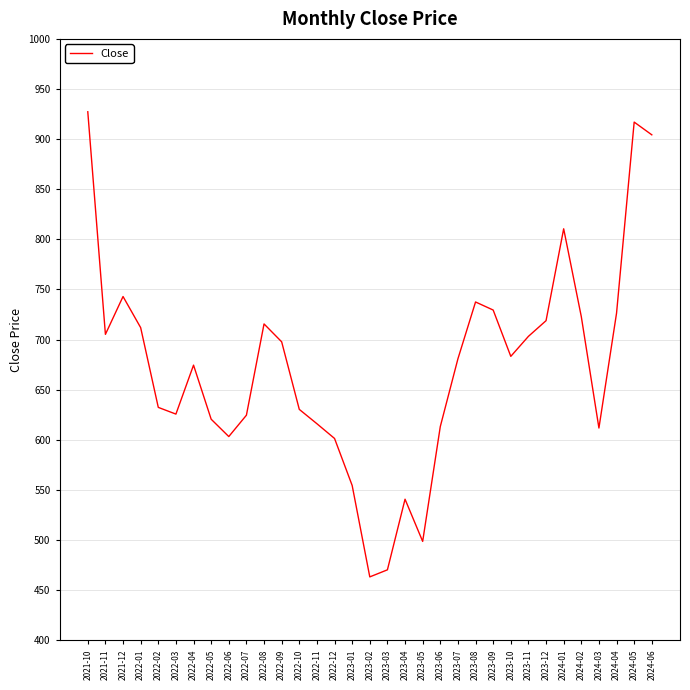

Which category has the lowest value across all series?

2023-02